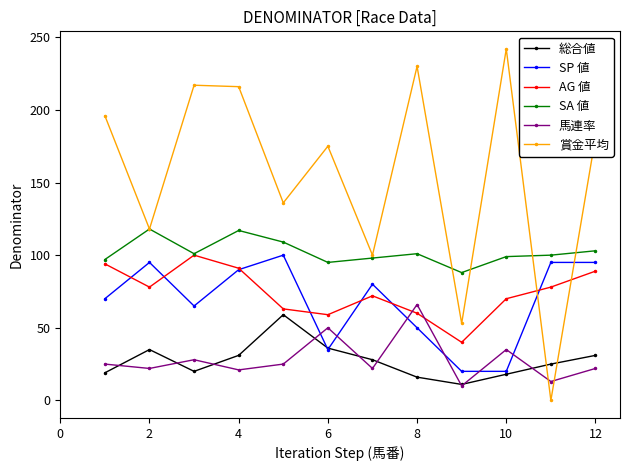

What is the maximum value shown in the chart?

242